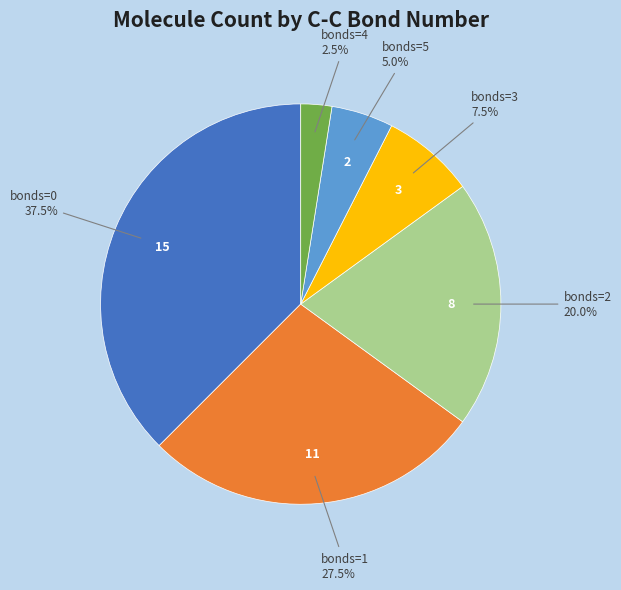

Does any single category account for the majority?

No